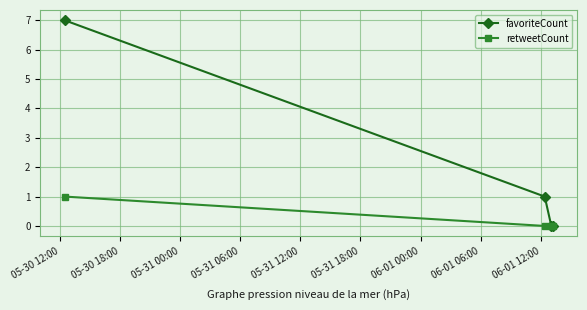

What is the maximum value shown in the chart?

7